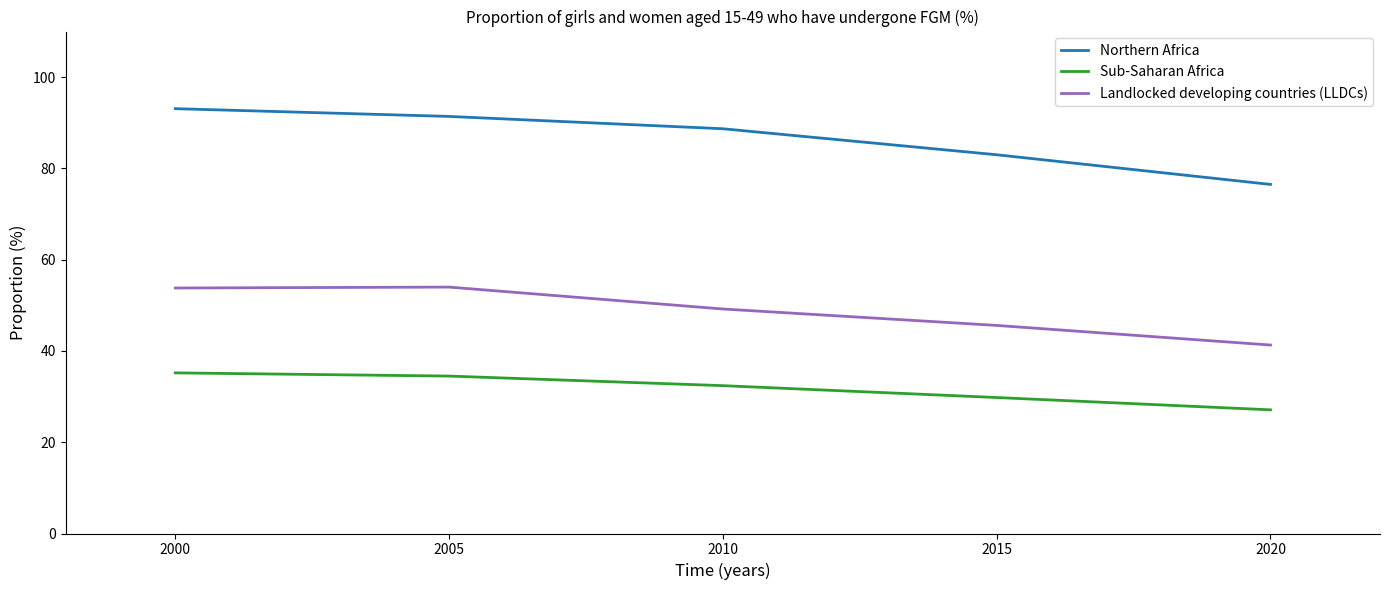

True or false: Landlocked developing countries (LLDCs) and Northern Africa intersect in this chart.

False